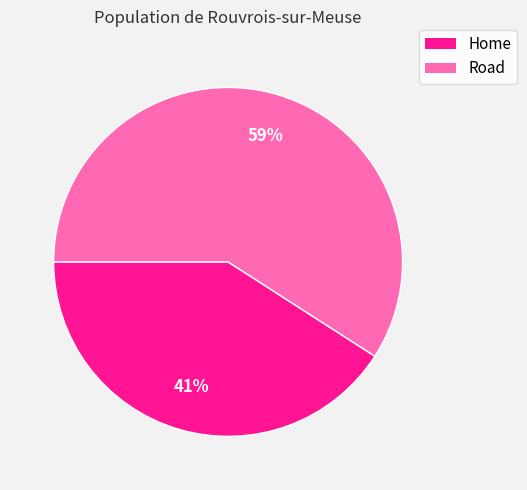

How many slices are in this pie chart?

2